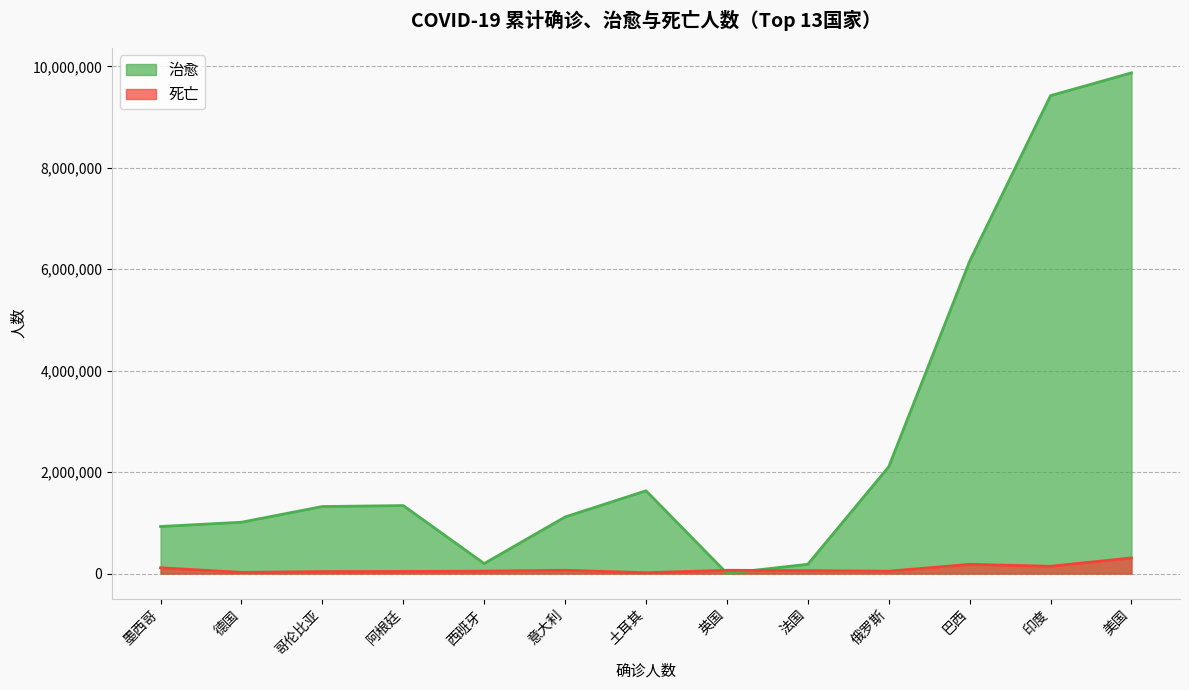

What position from the left is 英国?

8